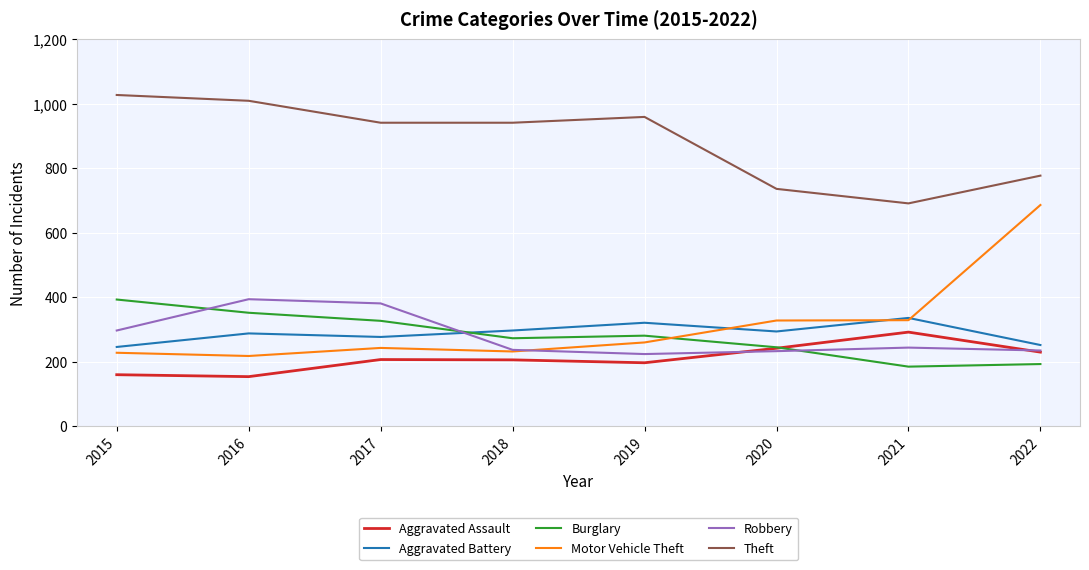

The value of Burglary at 2015 is 393. True or false?

True